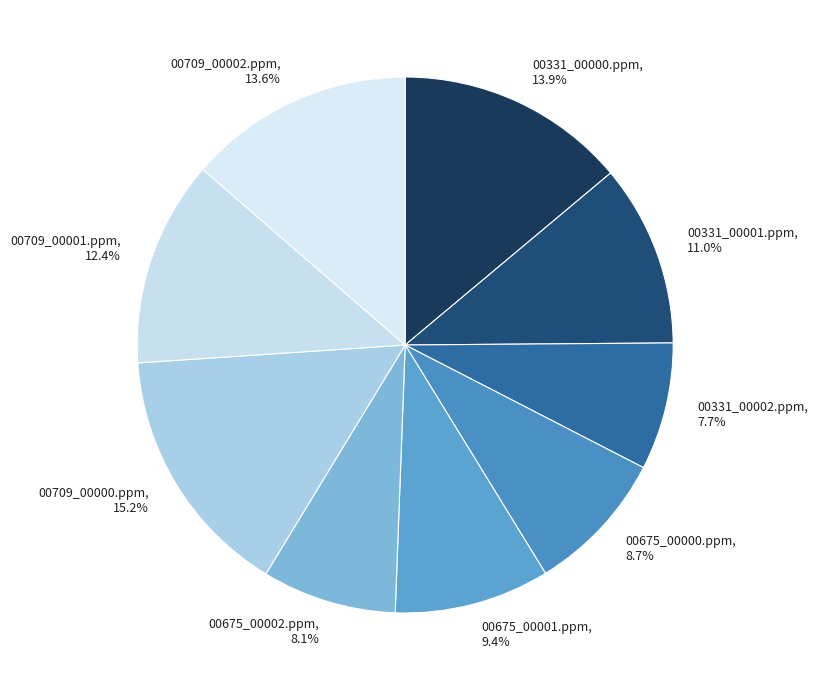

To the nearest percent, what is the average slice percentage?

11%